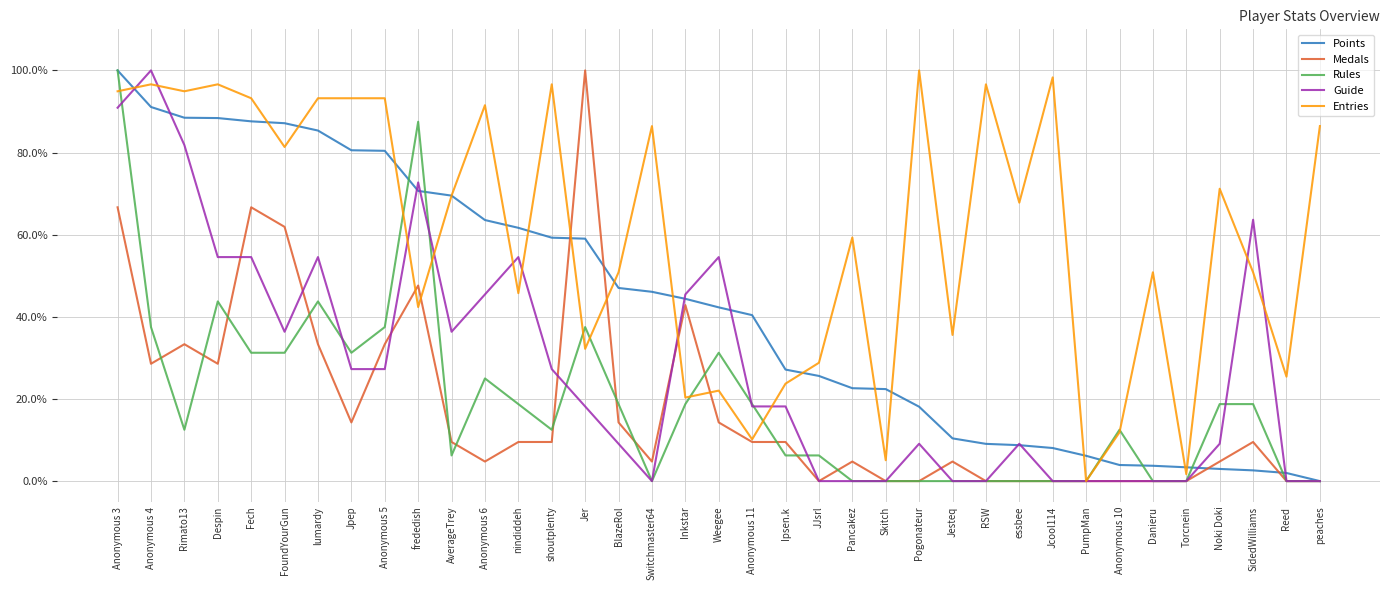

What is the difference between the maximum and minimum values in the Guide series?

100.0